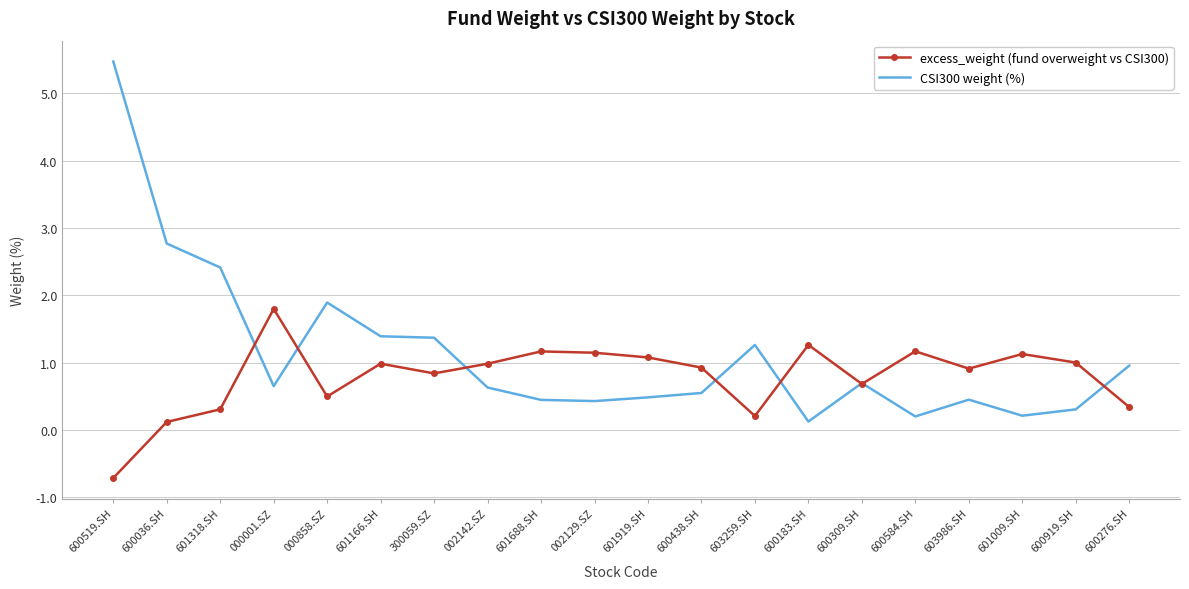

Which label corresponds to the smallest value in the chart?

600519.SH